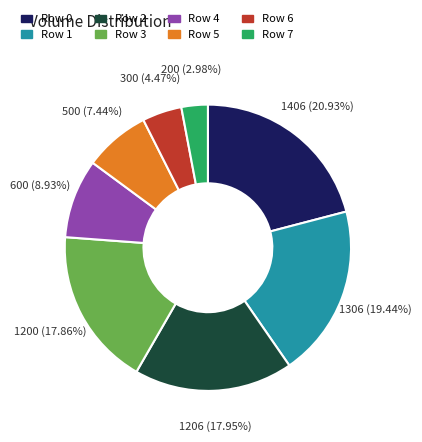

Is there a majority slice in this chart?

No